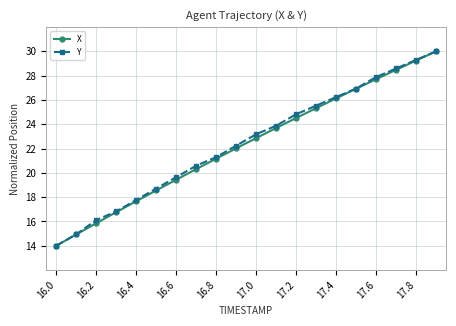

What is the value of the Y point at the 17th from the left?

27.9